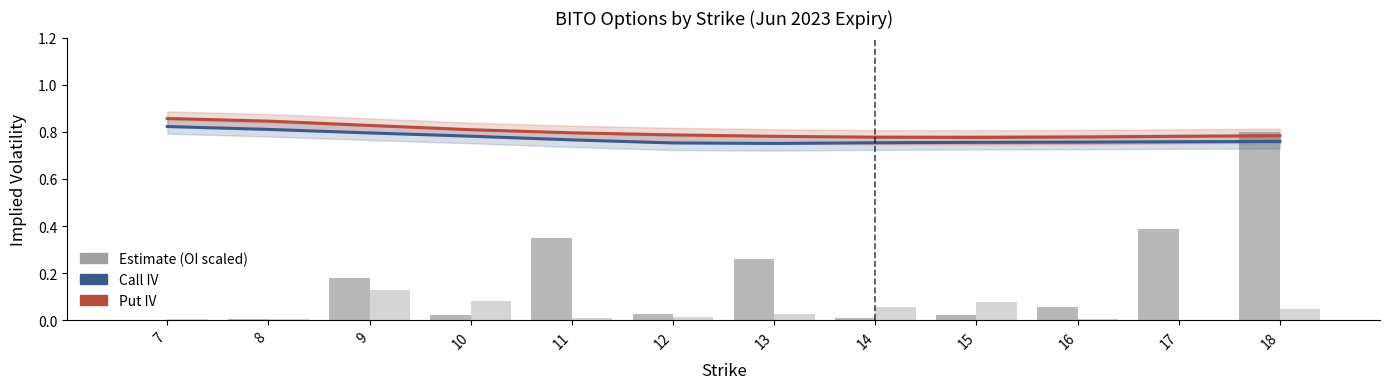

What is the difference between the maximum and minimum values in the Put OI (scaled) series?

0.1